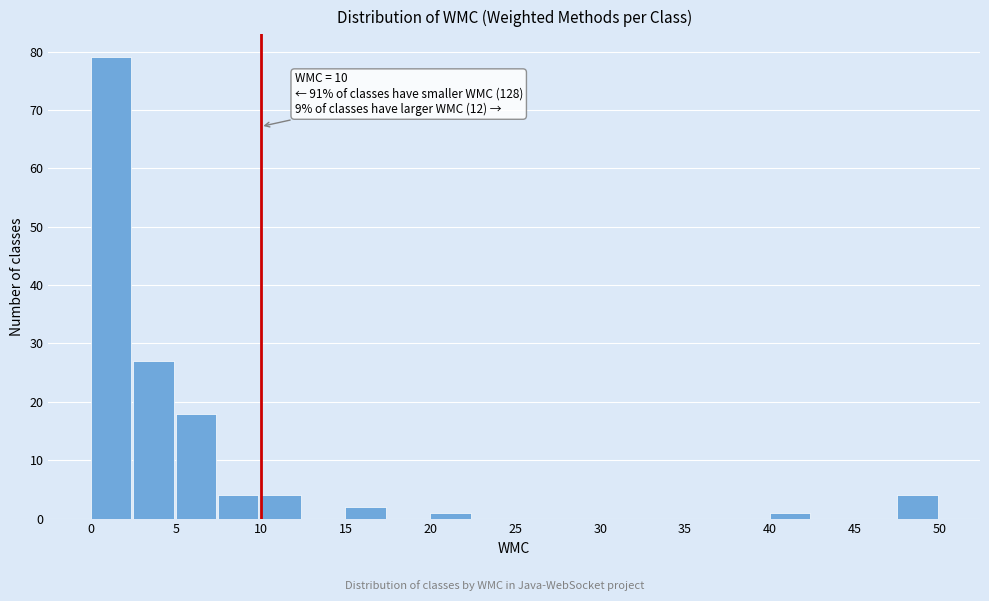

Over which range of the x-axis is the bar tallest?

0.0 to 2.5